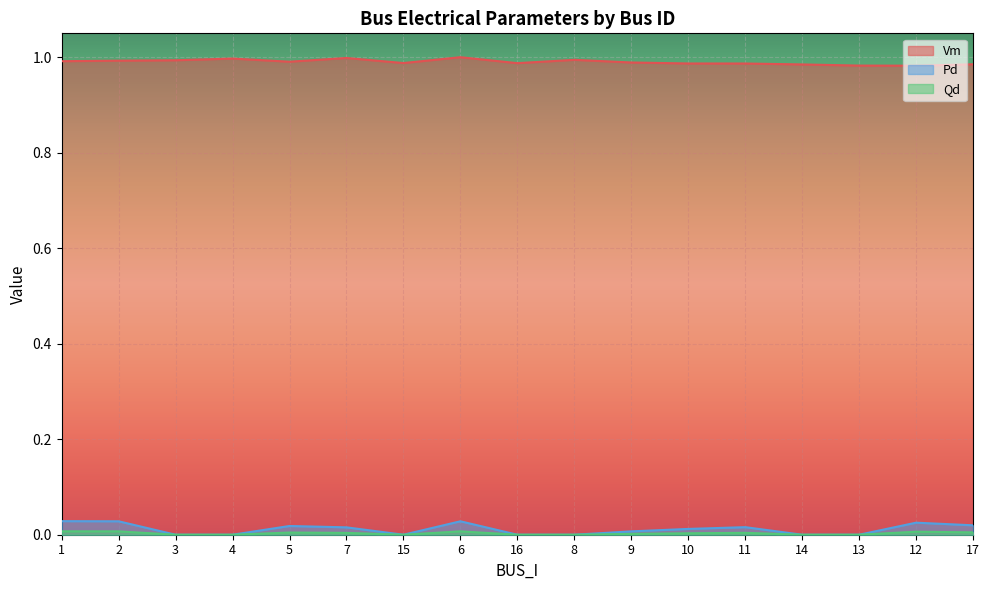

How many distinct data groups are displayed?

3